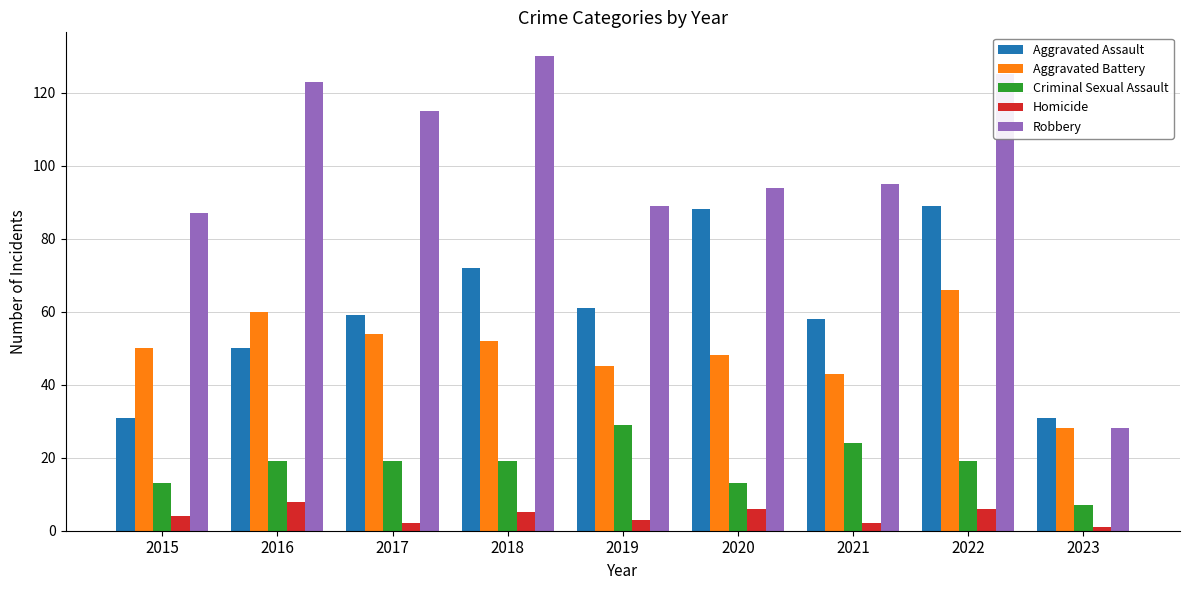

Read the Homicide value at 2023.

1